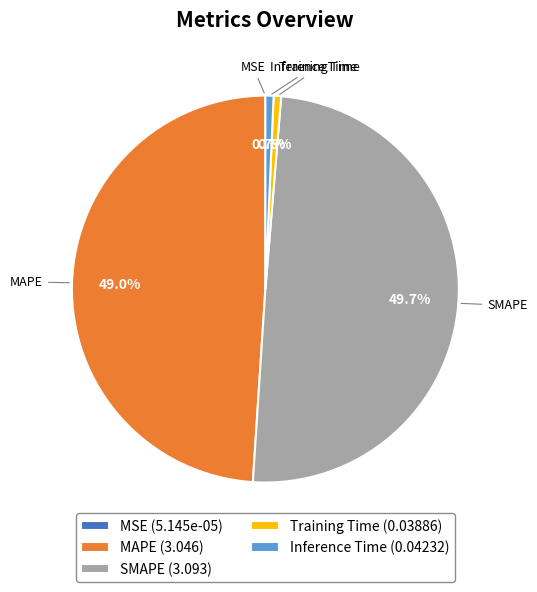

Which has a higher value, Inference Time or SMAPE?

SMAPE